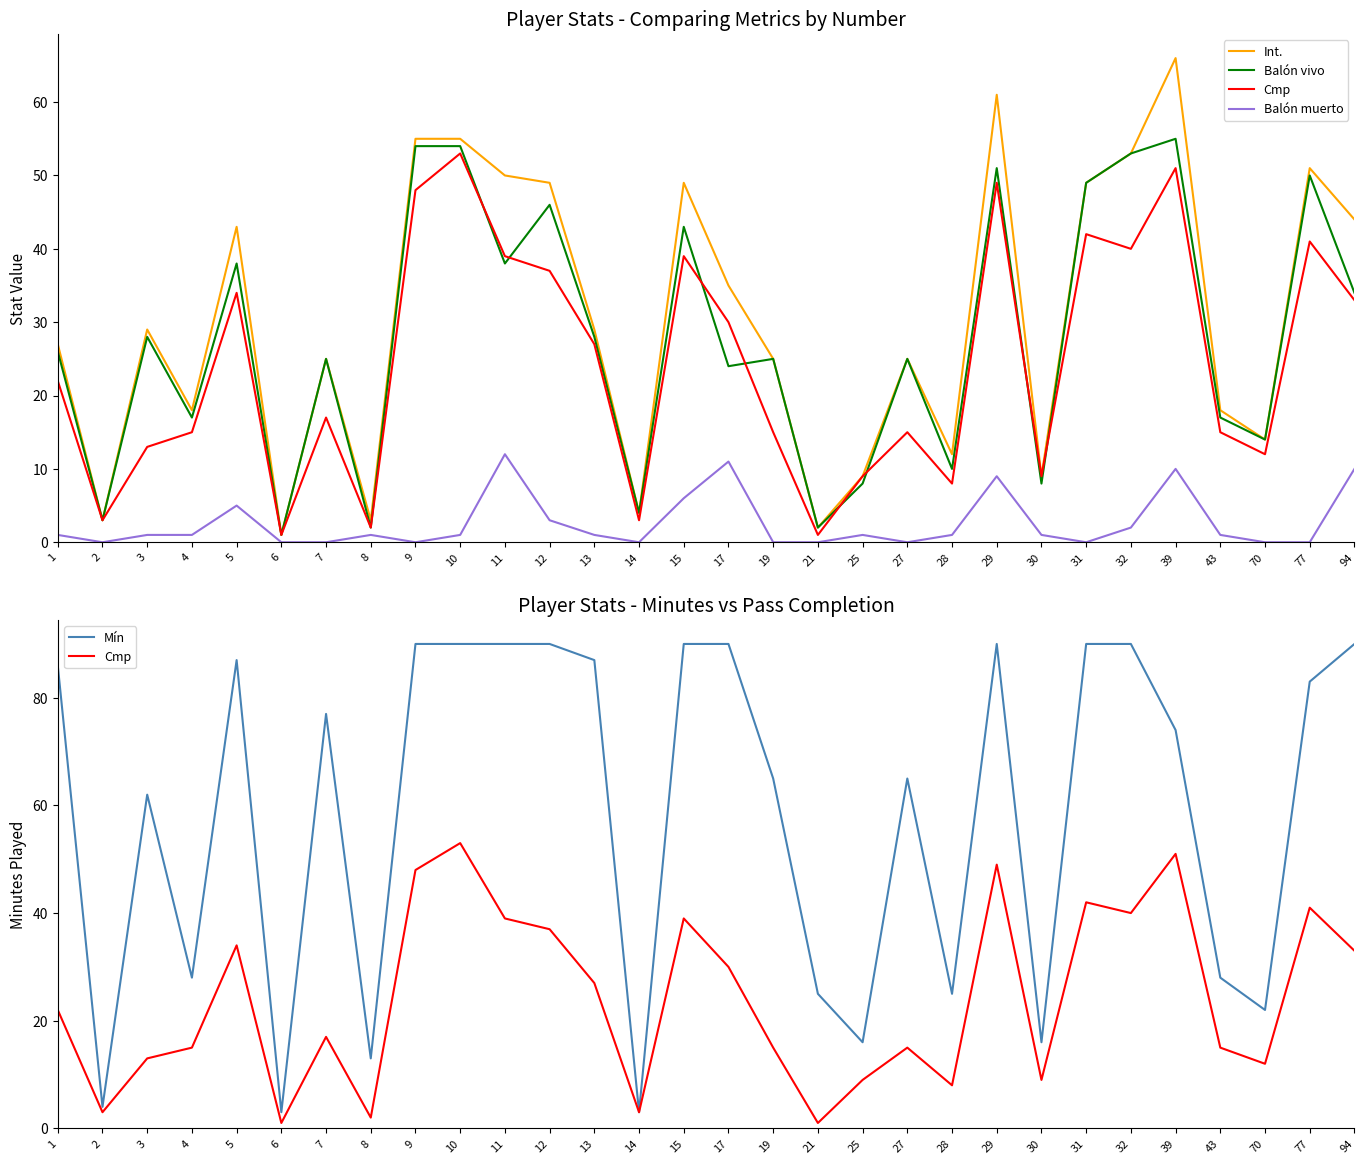

What is the average value of the Balón muerto series?

3